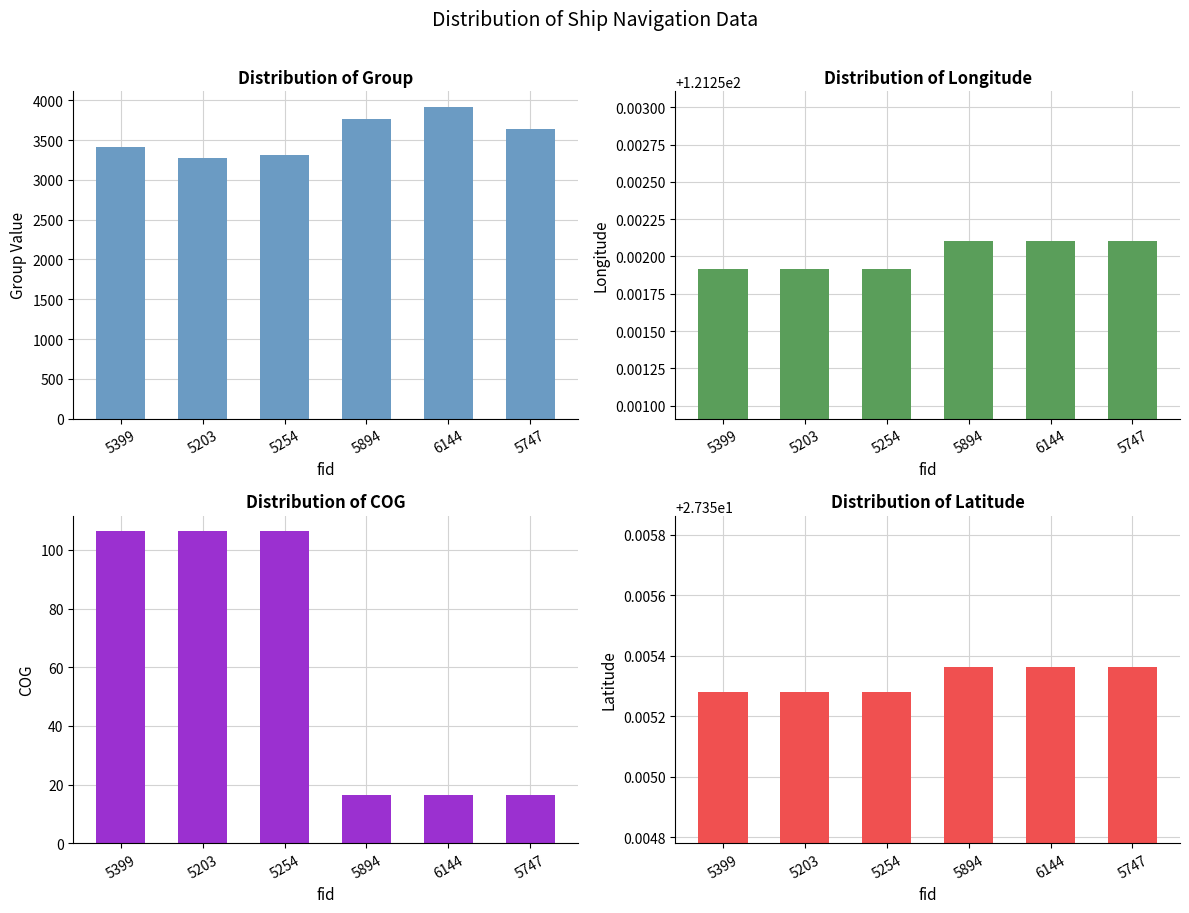

What position from the right is 5747?

1